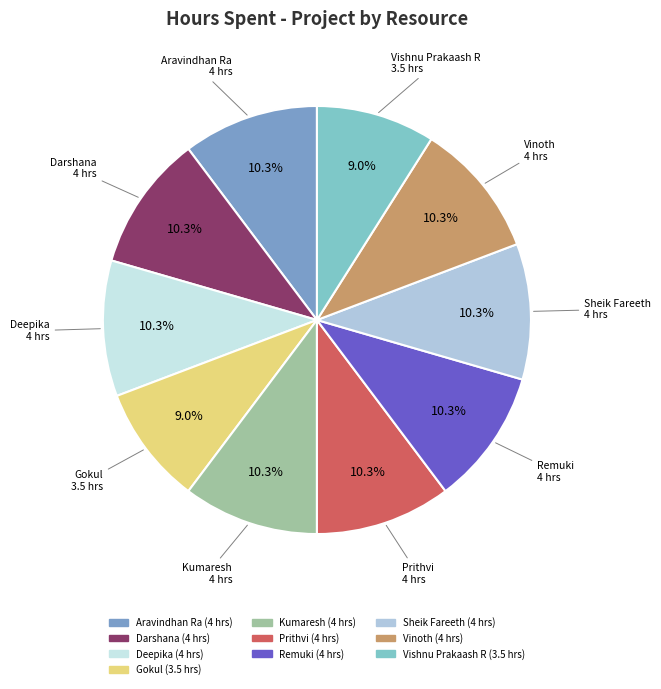

To the nearest percent, what portion does Darshana represent?

10%